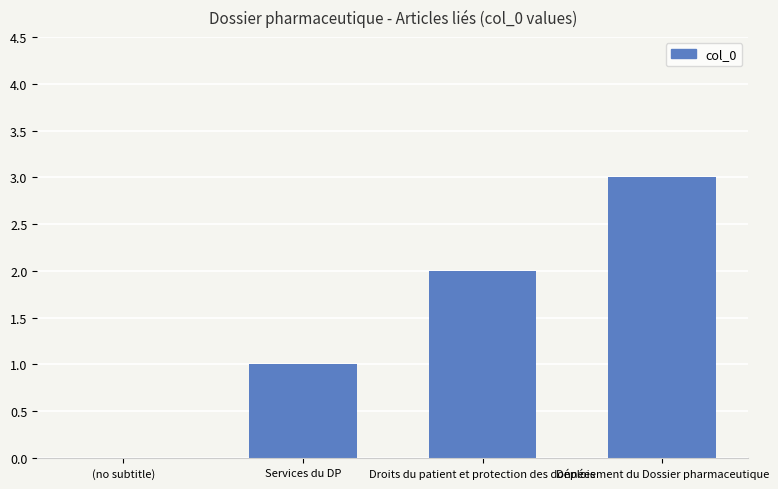

Count the number of data series in this chart.

1